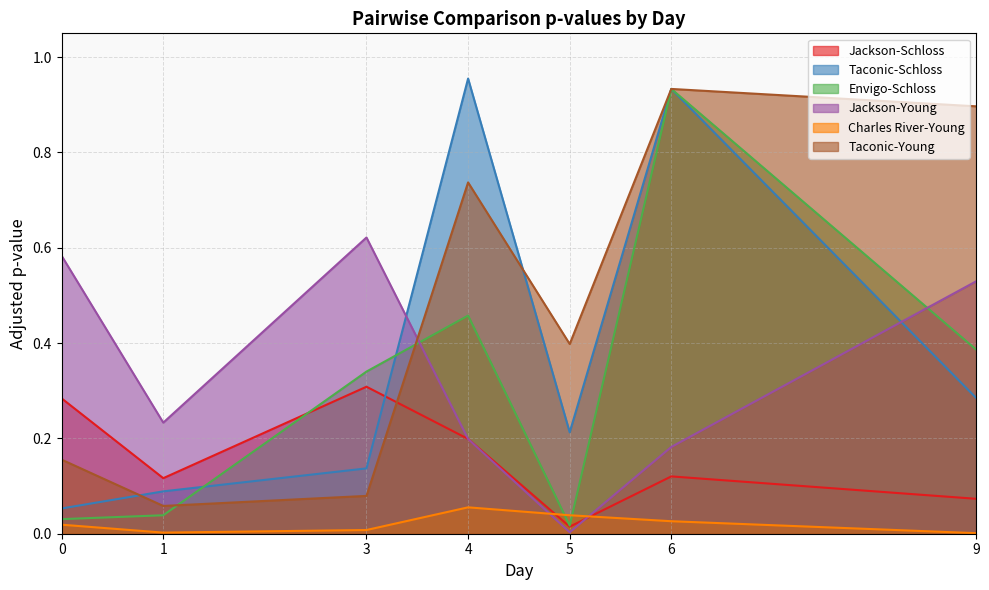

What is the value of the Jackson-Young point at the 6th from the left?

0.2